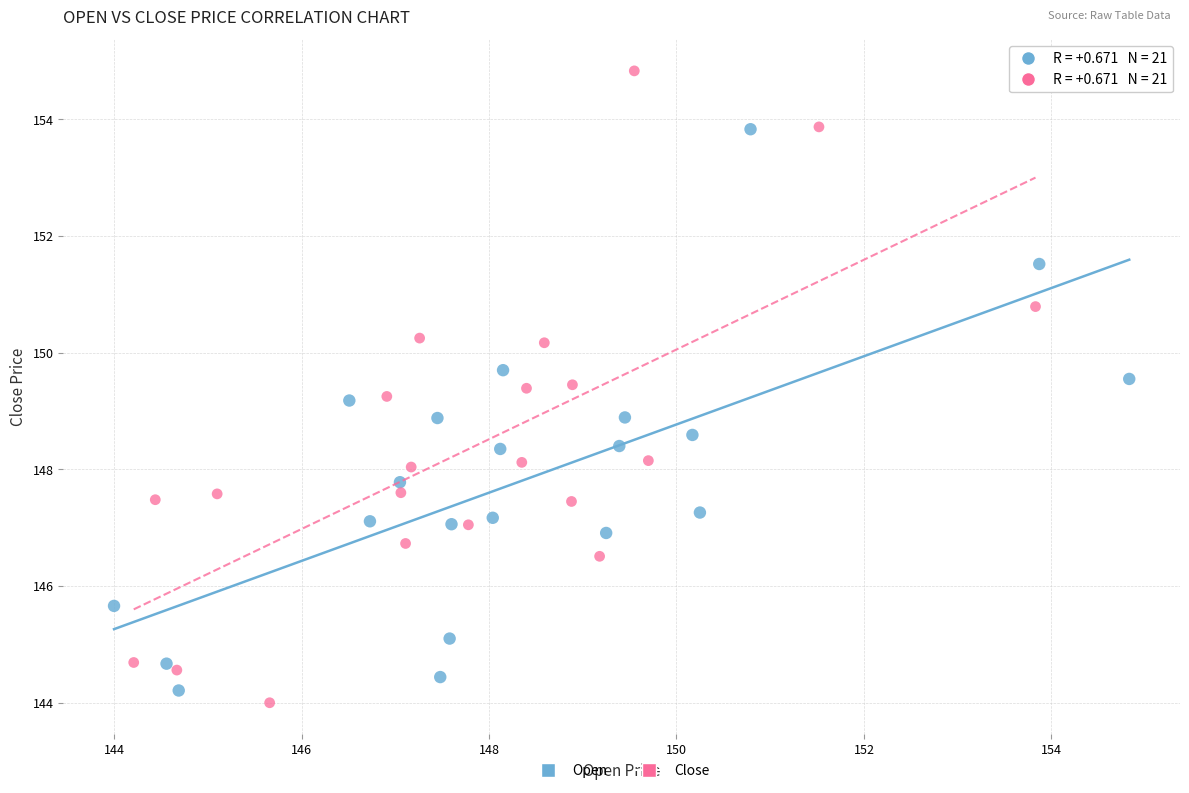

Which series has the widest spread of Y values?

Close